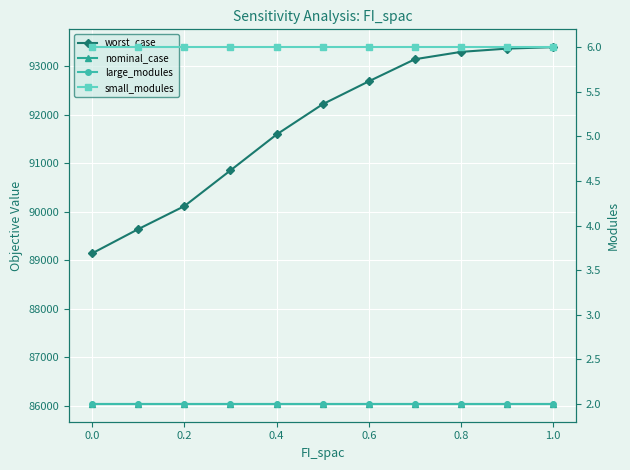

What are all the series names shown in the legend?

worst_case, nominal_case, large_modules, small_modules